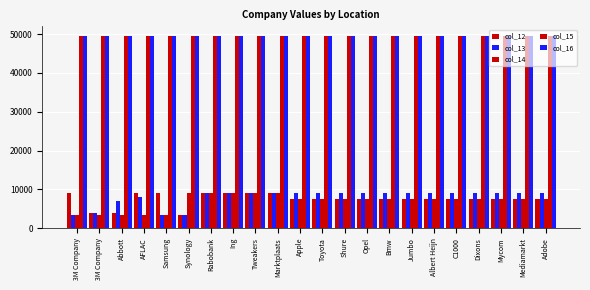

Count the number of data series in this chart.

5